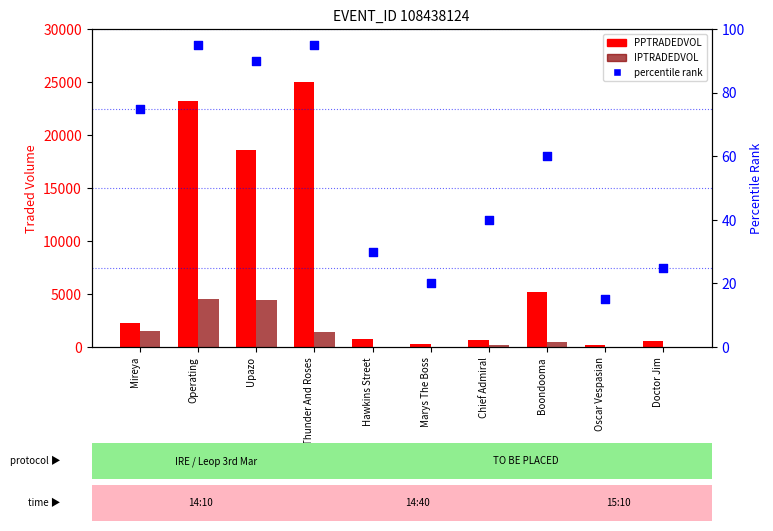

Which series has the largest total across all categories?

PPTRADEDVOL